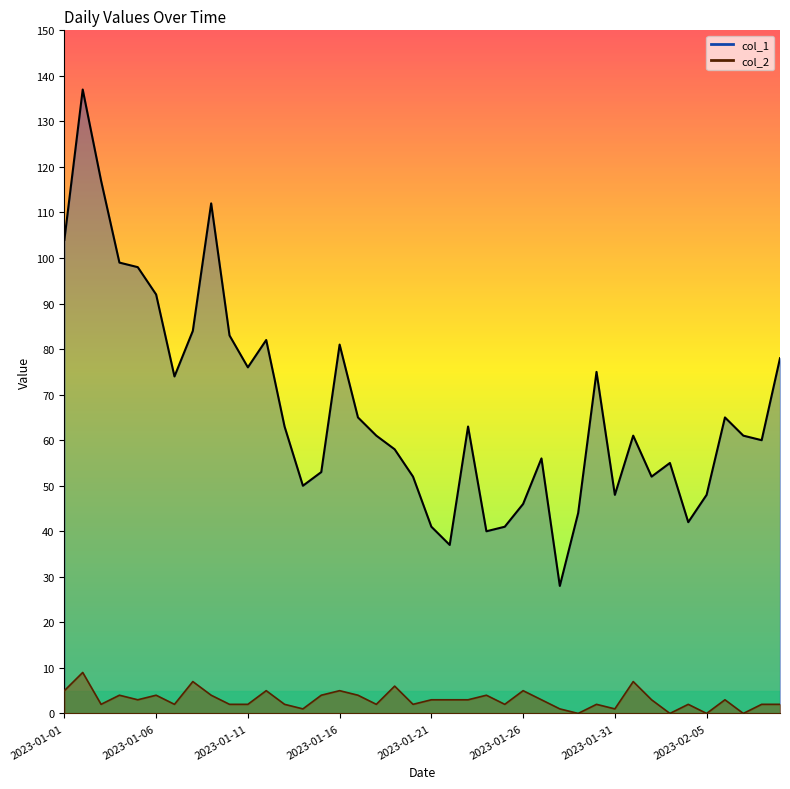

How many values in the col_2 series exceed 3?

14